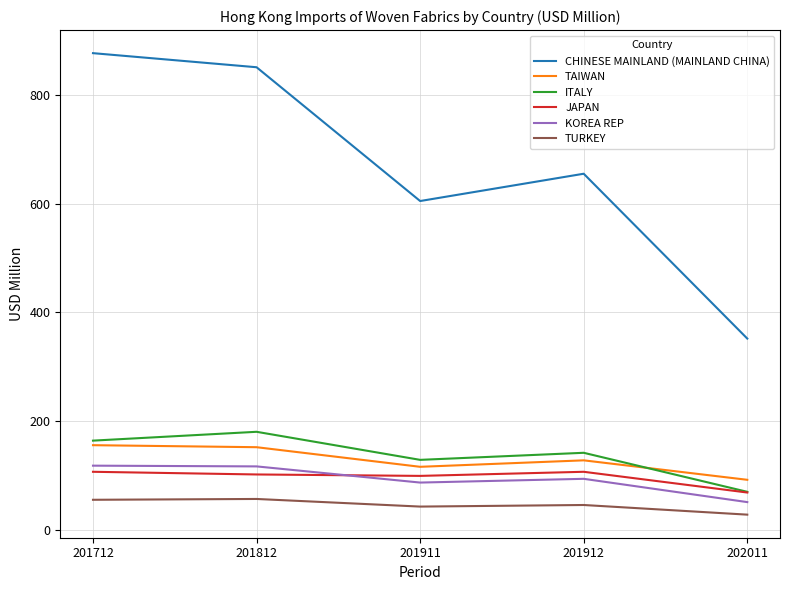

True or false: TURKEY and ITALY intersect in this chart.

False